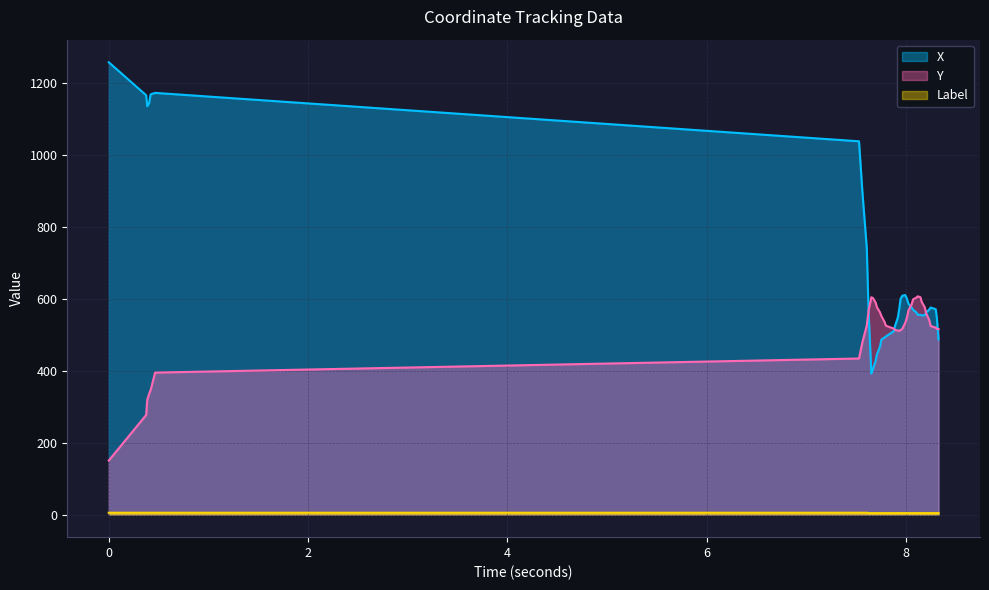

How many data points in Y are above 532?

20